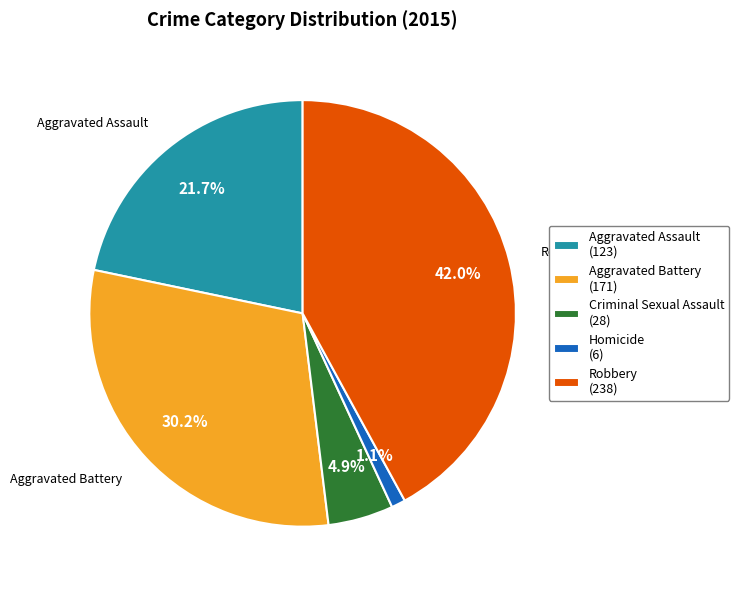

Between Aggravated Battery and Criminal Sexual Assault, which is larger?

Aggravated Battery